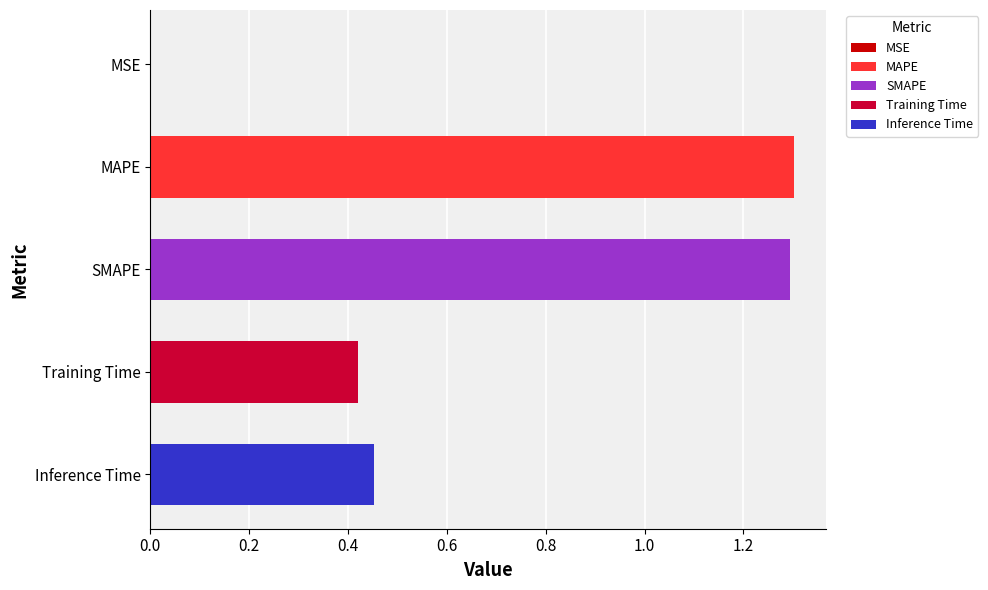

What is the sum of all values?

3.5